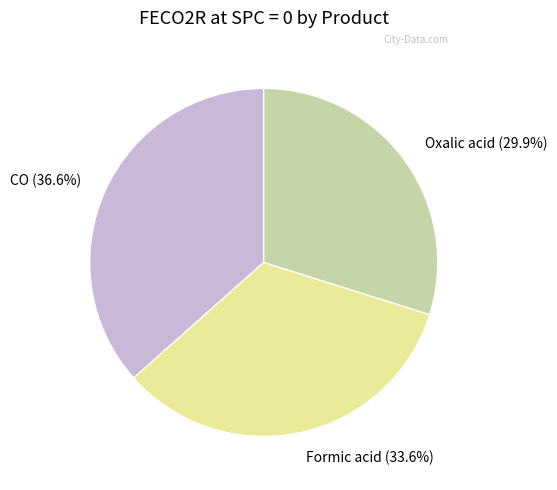

Which slice is the largest?

CO